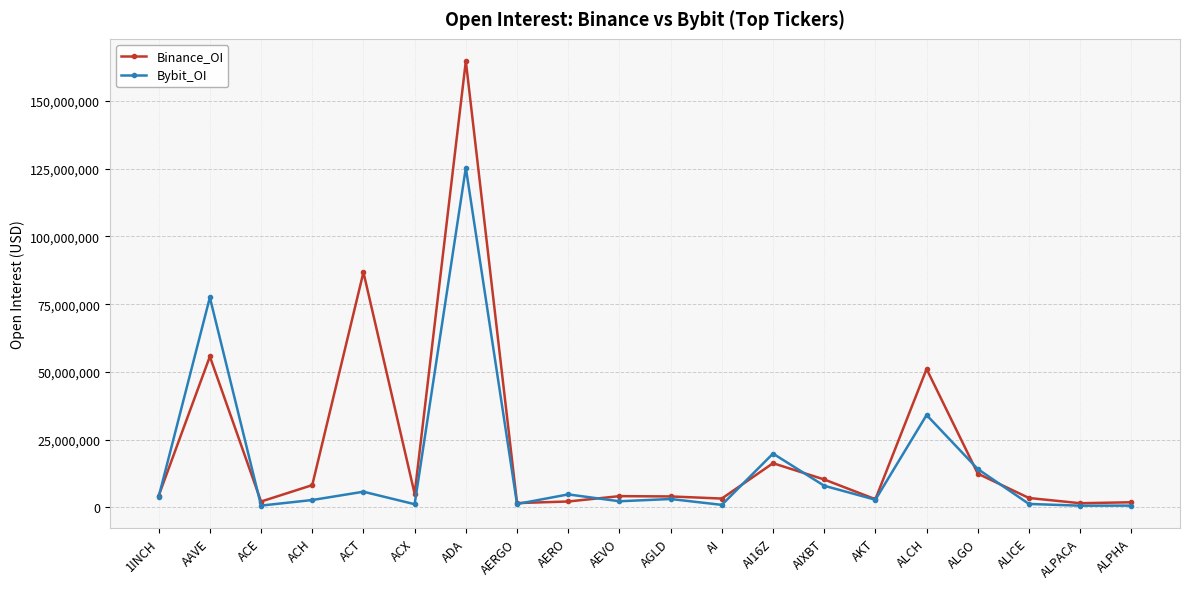

Rank the series by their average value, from lowest to highest.

Bybit_OI, Binance_OI